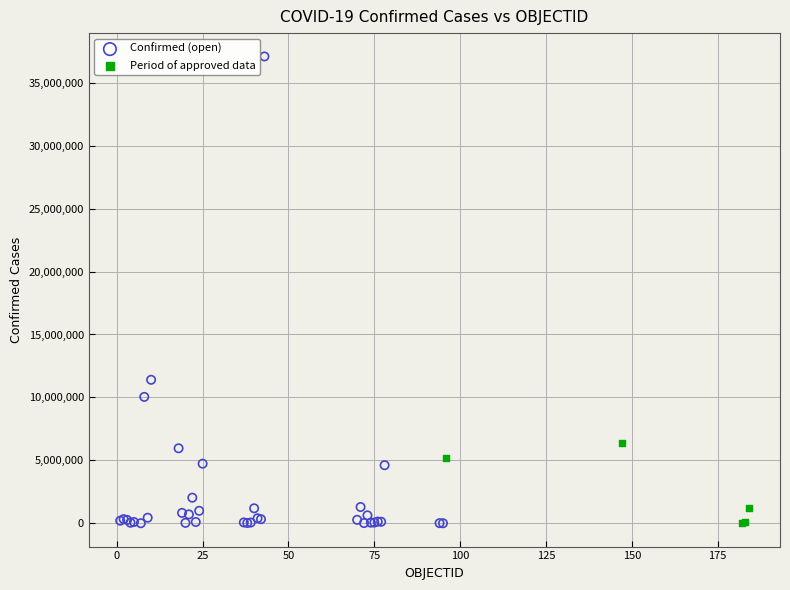

Which series reaches the maximum Y coordinate?

Confirmed (open)